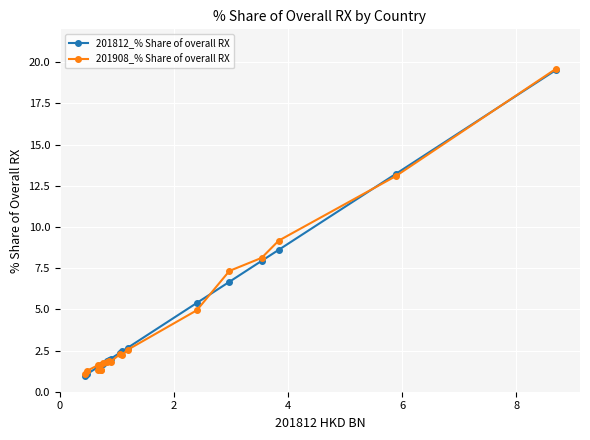

What is the average value of the 201908_% Share of overall RX series?

4.5